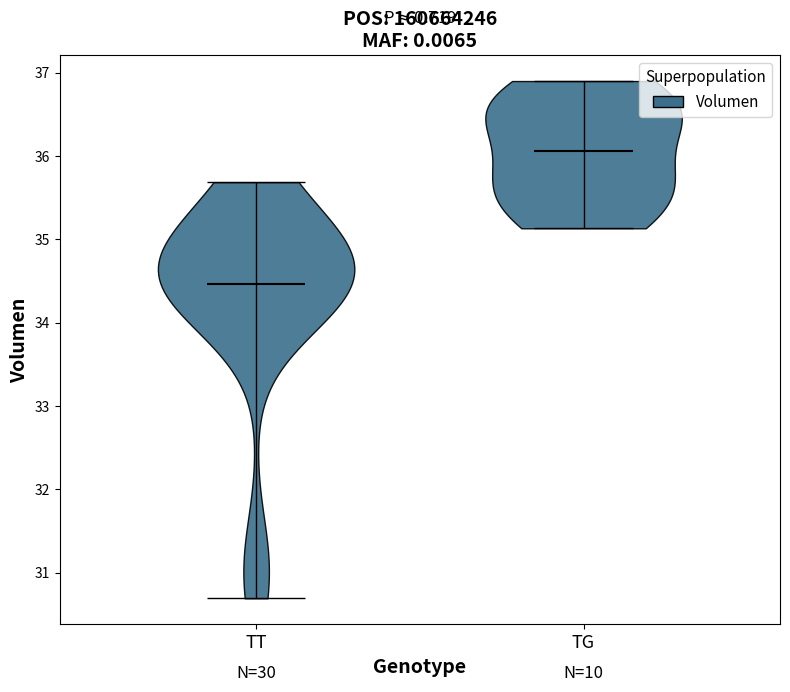

Which violin has the highest median line?

TG